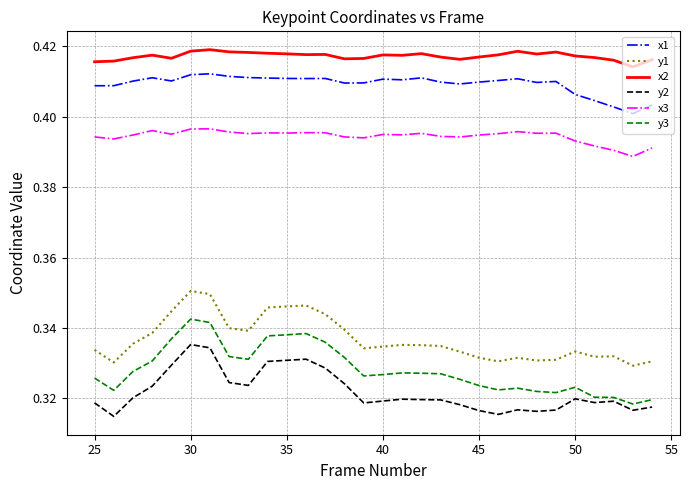

Which series has the largest total across all categories?

x2